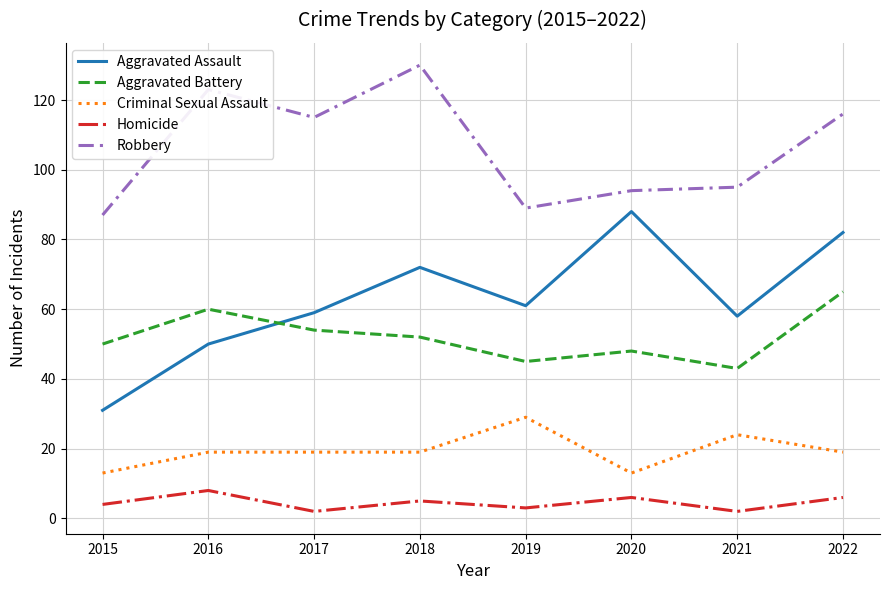

Which label corresponds to the largest value in the chart?

2018